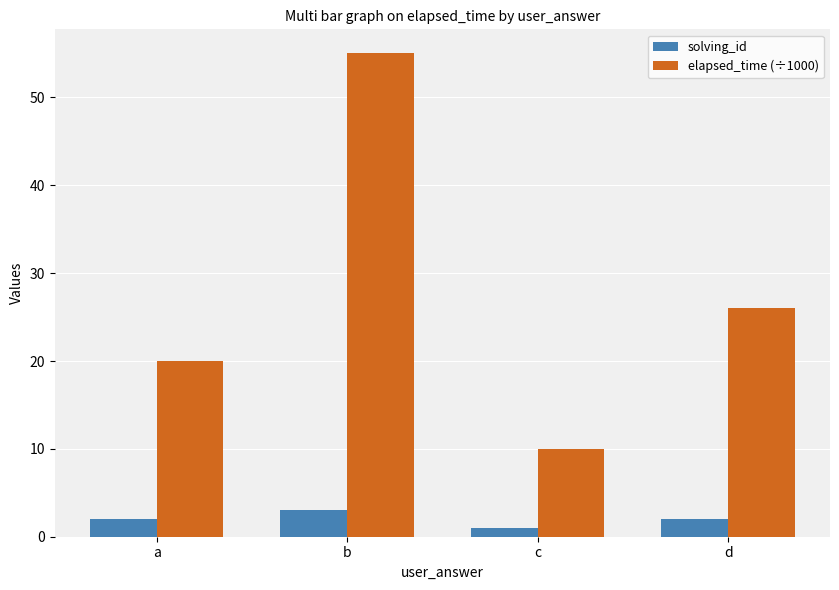

Does the chart contain any negative values?

No